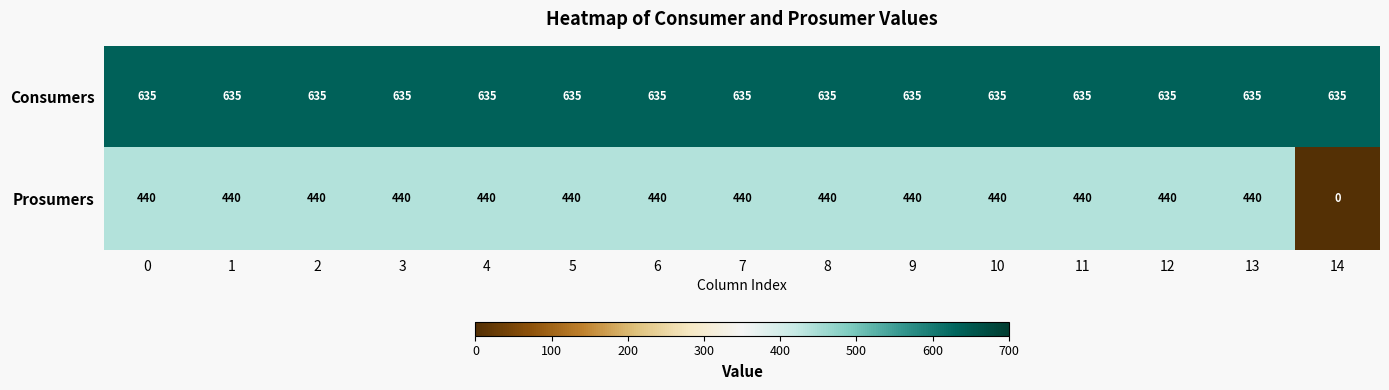

Rank the series by their average value, from highest to lowest.

Consumers, Prosumers